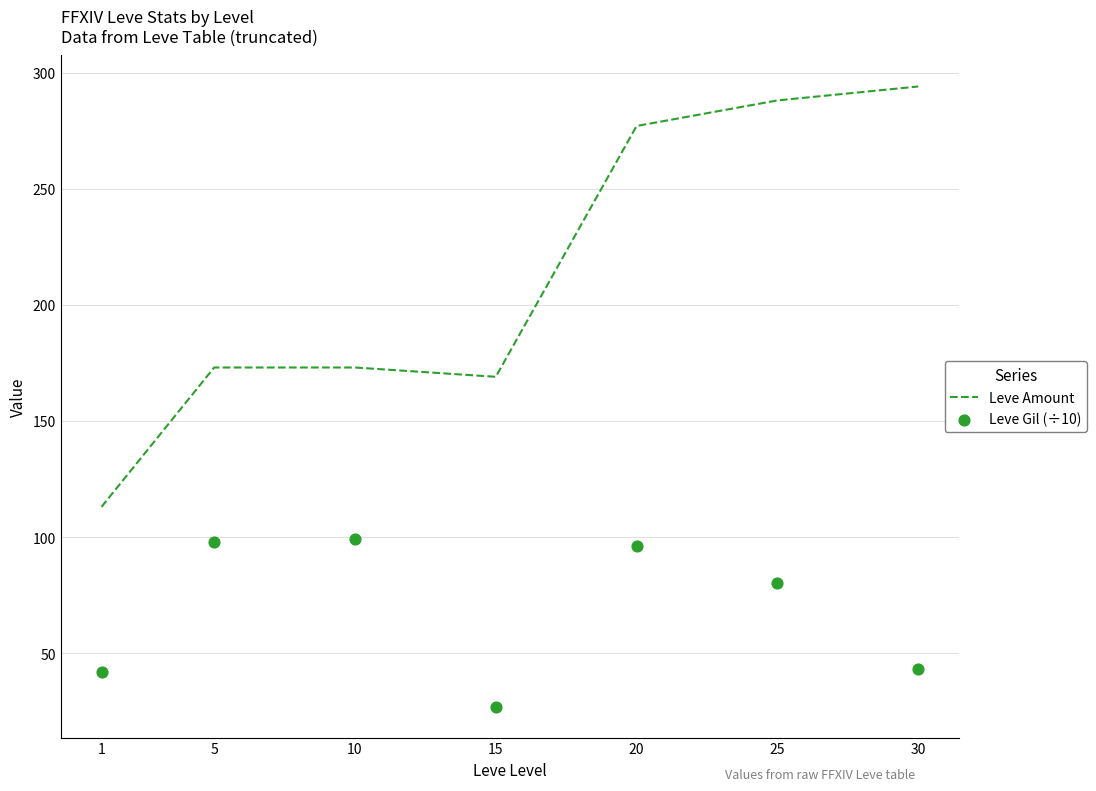

Which series reaches the minimum Y coordinate?

Leve Gil (÷10)